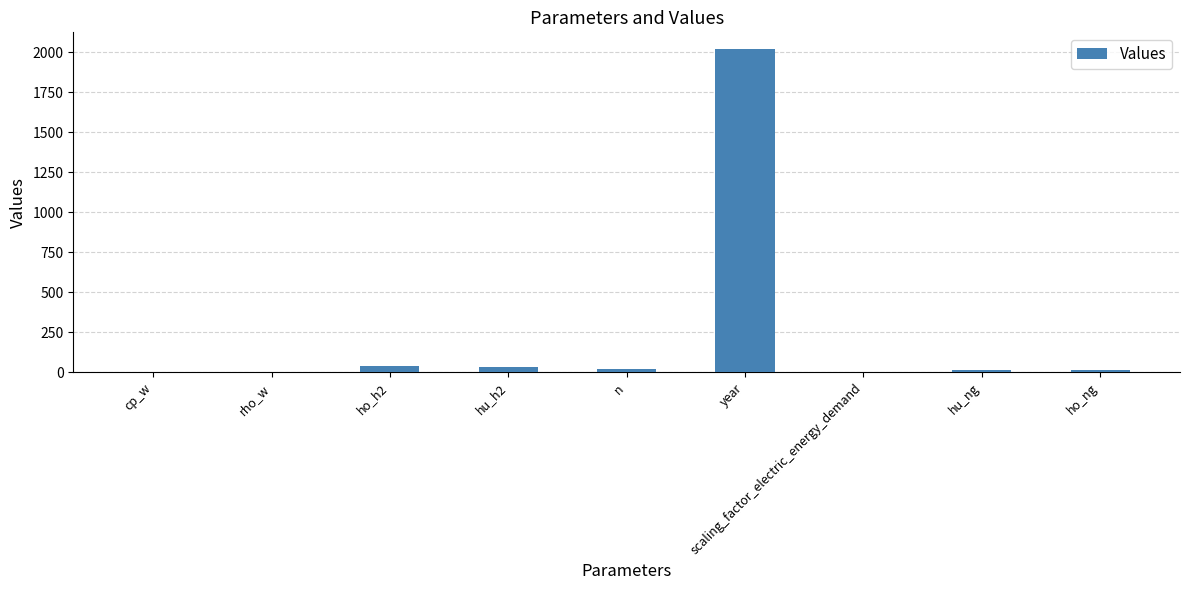

What is the greatest value displayed?

2023.0